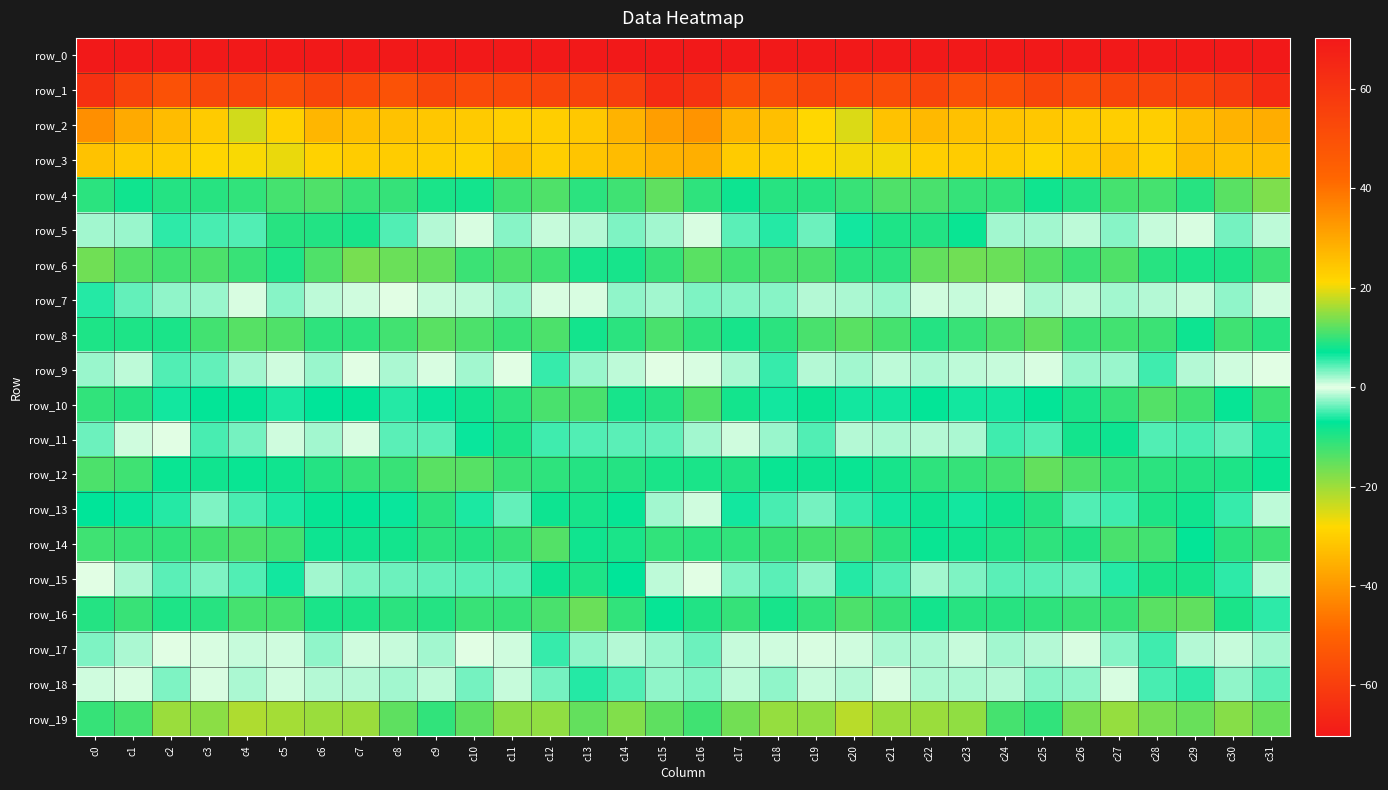

Reading right to left, list all the values displayed in this chart.

row_0: c31=-219.8	c30=-212.2	c29=-206.4	c28=-204.5	c27=-205.6	c26=-203.3	c25=-201.1	c24=-196.0	c23=-195.1	c22=-196.0	c21=-200.4	c20=-200.2	c19=-197.5	c18=-198.8	c17=-203.2	c16=-198.2	c15=-201.5	c14=-211.8	c13=-204.2	c12=-205.6	c11=-204.8	c10=-202.3	c9=-199.5	c8=-194.9	c7=-195.1	c6=-197.5	c5=-201.0	c4=-199.4	c3=-197.3	c2=-201.0	c1=-204.5	c0=-230.8
row_1: c31=63.7	c30=58.1	c29=54.9	c28=54.3	c27=54.0	c26=51.5	c25=53.9	c24=50.8	c23=49.8	c22=54.6	c21=51.4	c20=52.7	c19=53.8	c18=51.0	c17=51.6	c16=60.7	c15=63.5	c14=56.6	c13=54.4	c12=54.5	c11=52.8	c10=52.4	c9=53.6	c8=49.3	c7=52.1	c6=53.9	c5=51.0	c4=53.7	c3=53.1	c2=49.7	c1=54.8	c0=61.7
row_2: c31=28.9	c30=27.9	c29=26.0	c28=22.8	c27=22.8	c26=23.1	c25=24.2	c24=24.8	c23=25.4	c22=26.7	c21=25.1	c20=19.1	c19=21.2	c18=25.6	c17=27.6	c16=33.5	c15=31.6	c14=27.9	c13=24.2	c12=22.9	c11=22.7	c10=23.8	c9=24.4	c8=25.2	c7=25.6	c6=27.3	c5=22.4	c4=18.5	c3=23.4	c2=26.1	c1=29.5	c0=34.4
row_3: c31=26.0	c30=25.3	c29=26.3	c28=22.3	c27=25.1	c26=23.5	c25=21.8	c24=23.3	c23=23.2	c22=22.6	c21=20.4	c20=20.3	c19=21.0	c18=22.9	c17=23.4	c16=28.6	c15=28.1	c14=26.2	c13=24.7	c12=22.8	c11=25.3	c10=22.0	c9=23.0	c8=23.1	c7=23.2	c6=22.0	c5=19.9	c4=20.6	c3=21.4	c2=23.3	c1=23.7	c0=25.3
row_4: c31=-17.4	c30=-14.5	c29=-10.2	c28=-12.7	c27=-12.8	c26=-9.9	c25=-8.3	c24=-11.1	c23=-11.3	c22=-13.1	c21=-13.6	c20=-11.7	c19=-10.2	c18=-10.4	c17=-8.2	c16=-10.7	c15=-14.9	c14=-12.3	c13=-10.5	c12=-13.5	c11=-12.2	c10=-8.6	c9=-9.3	c8=-11.4	c7=-11.8	c6=-13.7	c5=-12.7	c4=-11.0	c3=-10.2	c2=-9.9	c1=-8.4	c0=-10.7
row_5: c31=-1.2	c30=3.4	c29=-0.5	c28=-0.8	c27=3.0	c26=1.1	c25=-2.2	c24=2.1	c23=7.4	c22=9.1	c21=8.7	c20=6.5	c19=3.8	c18=5.8	c17=4.2	c16=0.5	c15=2.2	c14=3.2	c13=-1.6	c12=0.8	c11=2.8	c10=-0.4	c9=-1.4	c8=4.5	c7=8.3	c6=8.8	c5=9.2	c4=4.4	c3=4.8	c2=5.6	c1=2.4	c0=2.2
row_6: c31=-11.8	c30=-9.5	c29=-9.3	c28=-10.3	c27=-13.6	c26=-11.9	c25=-14.1	c24=-15.9	c23=-16.4	c22=-15.3	c21=-10.7	c20=-10.7	c19=-12.9	c18=-12.9	c17=-12.4	c16=-14.4	c15=-11.4	c14=-8.9	c13=-9.0	c12=-12.1	c11=-13.3	c10=-12.0	c9=-15.2	c8=-15.8	c7=-16.9	c6=-13.5	c5=-9.6	c4=-11.6	c3=-13.2	c2=-12.4	c1=-13.9	c0=-16.5
row_7: c31=0.6	c30=-2.6	c29=-0.8	c28=1.4	c27=-2.1	c26=-1.1	c25=-1.9	c24=0.4	c23=-0.9	c22=0.6	c21=2.3	c20=1.7	c19=-1.6	c18=-2.8	c17=-2.8	c16=-3.3	c15=-2.1	c14=-2.6	c13=0.5	c12=0.5	c11=-2.5	c10=-1.2	c9=-0.9	c8=0.1	c7=-0.7	c6=1.2	c5=3.0	c4=0.4	c3=-2.3	c2=-2.6	c1=-3.9	c0=-6.0
row_8: c31=-10.2	c30=-12.3	c29=-8.0	c28=-12.0	c27=-12.5	c26=-12.0	c25=-15.1	c24=-13.2	c23=-11.6	c22=-10.0	c21=-12.9	c20=-14.5	c19=-12.9	c18=-10.5	c17=-8.9	c16=-10.8	c15=-13.1	c14=-10.5	c13=-8.6	c12=-13.3	c11=-11.8	c10=-13.4	c9=-14.4	c8=-12.6	c7=-10.7	c6=-10.9	c5=-13.5	c4=-14.0	c3=-12.4	c2=-9.3	c1=-9.6	c0=-9.6
row_9: c31=0.2	c30=-0.6	c29=-1.5	c28=-5.1	c27=-2.3	c26=2.4	c25=0.4	c24=0.9	c23=1.2	c22=-1.8	c21=-1.4	c20=-2.0	c19=1.6	c18=5.3	c17=1.7	c16=-0.5	c15=-0.2	c14=-1.2	c13=-2.4	c12=-5.4	c11=0.2	c10=1.9	c9=0.4	c8=1.7	c7=-0.0	c6=-2.2	c5=-0.6	c4=-2.0	c3=3.9	c2=4.5	c1=1.2	c0=2.3
row_10: c31=-12.0	c30=-7.6	c29=-12.1	c28=-13.8	c27=-11.4	c26=-9.2	c25=-7.4	c24=-6.6	c23=-6.6	c22=-7.3	c21=-6.6	c20=-6.5	c19=-7.7	c18=-6.4	c17=-8.8	c16=-13.5	c15=-10.0	c14=-8.9	c13=-13.1	c12=-13.1	c11=-10.6	c10=-8.5	c9=-6.7	c8=-6.0	c7=-7.4	c6=-7.0	c5=-6.2	c4=-7.2	c3=-7.4	c2=-6.4	c1=-10.1	c0=-11.1
row_11: c31=-6.3	c30=-4.1	c29=-4.9	c28=-4.5	c27=-8.0	c26=-8.7	c25=-4.4	c24=-5.0	c23=-1.7	c22=1.4	c21=1.9	c20=-1.6	c19=-4.6	c18=-2.4	c17=0.6	c16=-2.2	c15=-4.0	c14=-4.4	c13=-4.5	c12=-5.2	c11=-9.6	c10=-6.8	c9=-4.2	c8=-4.3	c7=-0.5	c6=2.1	c5=0.8	c4=-3.3	c3=-4.7	c2=-0.3	c1=-0.7	c0=-3.6
row_12: c31=-7.8	c30=-9.5	c29=-10.0	c28=-10.6	c27=-11.1	c26=-13.2	c25=-15.2	c24=-12.4	c23=-11.4	c22=-10.9	c21=-8.8	c20=-7.7	c19=-8.1	c18=-7.7	c17=-9.8	c16=-9.1	c15=-9.1	c14=-9.9	c13=-10.1	c12=-10.8	c11=-11.7	c10=-14.1	c9=-14.4	c8=-11.8	c7=-11.4	c6=-10.0	c5=-8.3	c4=-7.8	c3=-8.2	c2=-7.8	c1=-12.1	c0=-13.4
row_13: c31=1.2	c30=-5.3	c29=-8.3	c28=-9.5	c27=-5.0	c26=-4.4	c25=-9.9	c24=-8.2	c23=-6.5	c22=-8.2	c21=-6.3	c20=-5.3	c19=-3.4	c18=-4.8	c17=-6.6	c16=-0.8	c15=-2.1	c14=-7.5	c13=-8.9	c12=-8.1	c11=-3.9	c10=-6.1	c9=-10.5	c8=-6.8	c7=-7.2	c6=-7.6	c5=-6.1	c4=-4.7	c3=-3.2	c2=-5.9	c1=-6.8	c0=-6.9
row_14: c31=-12.0	c30=-10.6	c29=-7.1	c28=-12.5	c27=-13.1	c26=-9.9	c25=-10.8	c24=-9.4	c23=-8.5	c22=-7.9	c21=-10.6	c20=-13.3	c19=-12.9	c18=-11.6	c17=-11.1	c16=-10.6	c15=-11.0	c14=-9.1	c13=-8.4	c12=-14.0	c11=-11.4	c10=-9.9	c9=-10.4	c8=-8.6	c7=-8.5	c6=-8.1	c5=-12.6	c4=-13.4	c3=-12.4	c2=-11.1	c1=-11.5	c0=-12.2
row_15: c31=-1.1	c30=-5.8	c29=-8.9	c28=-9.1	c27=-5.8	c26=-3.9	c25=-4.3	c24=-4.2	c23=-3.2	c22=-2.0	c21=-4.5	c20=-6.0	c19=-2.6	c18=-4.2	c17=-3.1	c16=-0.0	c15=-1.1	c14=-7.1	c13=-9.6	c12=-8.2	c11=-4.3	c10=-4.2	c9=-3.9	c8=-3.8	c7=-3.0	c6=-2.0	c5=-6.5	c4=-4.4	c3=-3.1	c2=-4.3	c1=-1.7	c0=0.2
row_16: c31=-5.7	c30=-9.3	c29=-14.9	c28=-14.3	c27=-11.7	c26=-11.7	c25=-10.9	c24=-10.3	c23=-10.2	c22=-8.6	c21=-11.3	c20=-13.2	c19=-11.2	c18=-9.0	c17=-11.3	c16=-9.8	c15=-7.5	c14=-11.0	c13=-15.7	c12=-13.0	c11=-11.3	c10=-11.8	c9=-10.1	c8=-10.6	c7=-9.4	c6=-9.2	c5=-12.7	c4=-12.9	c3=-10.2	c2=-9.6	c1=-11.6	c0=-10.0
row_17: c31=-2.0	c30=0.9	c29=1.6	c28=5.2	c27=2.8	c26=-0.5	c25=1.6	c24=2.1	c23=-0.9	c22=1.7	c21=1.9	c20=-0.6	c19=-0.4	c18=0.7	c17=-0.8	c16=-3.7	c15=-2.2	c14=1.5	c13=2.5	c12=5.5	c11=0.7	c10=0.2	c9=2.2	c8=1.0	c7=-0.7	c6=2.7	c5=0.8	c4=-0.9	c3=0.3	c2=0.3	c1=-1.8	c0=-3.1
row_18: c31=-4.3	c30=2.5	c29=5.8	c28=4.8	c27=0.4	c26=-2.7	c25=-2.8	c24=1.5	c23=1.9	c22=1.7	c21=0.3	c20=-1.6	c19=-0.9	c18=2.7	c17=1.4	c16=-3.1	c15=-2.7	c14=4.5	c13=5.8	c12=3.4	c11=-1.1	c10=-3.3	c9=-1.2	c8=2.1	c7=1.6	c6=1.6	c5=-0.7	c4=-1.9	c3=0.5	c2=3.1	c1=-0.5	c0=-0.8
row_19: c31=12.7	c30=14.4	c29=12.7	c28=13.7	c27=15.3	c26=13.5	c25=9.8	c24=10.8	c23=14.8	c22=15.5	c21=15.4	c20=17.2	c19=15.0	c18=15.3	c17=13.3	c16=10.5	c15=12.1	c14=14.2	c13=12.4	c12=15.0	c11=14.7	c10=12.1	c9=9.6	c8=12.2	c7=15.4	c6=15.4	c5=16.1	c4=16.6	c3=14.7	c2=15.4	c1=10.9	c0=10.0